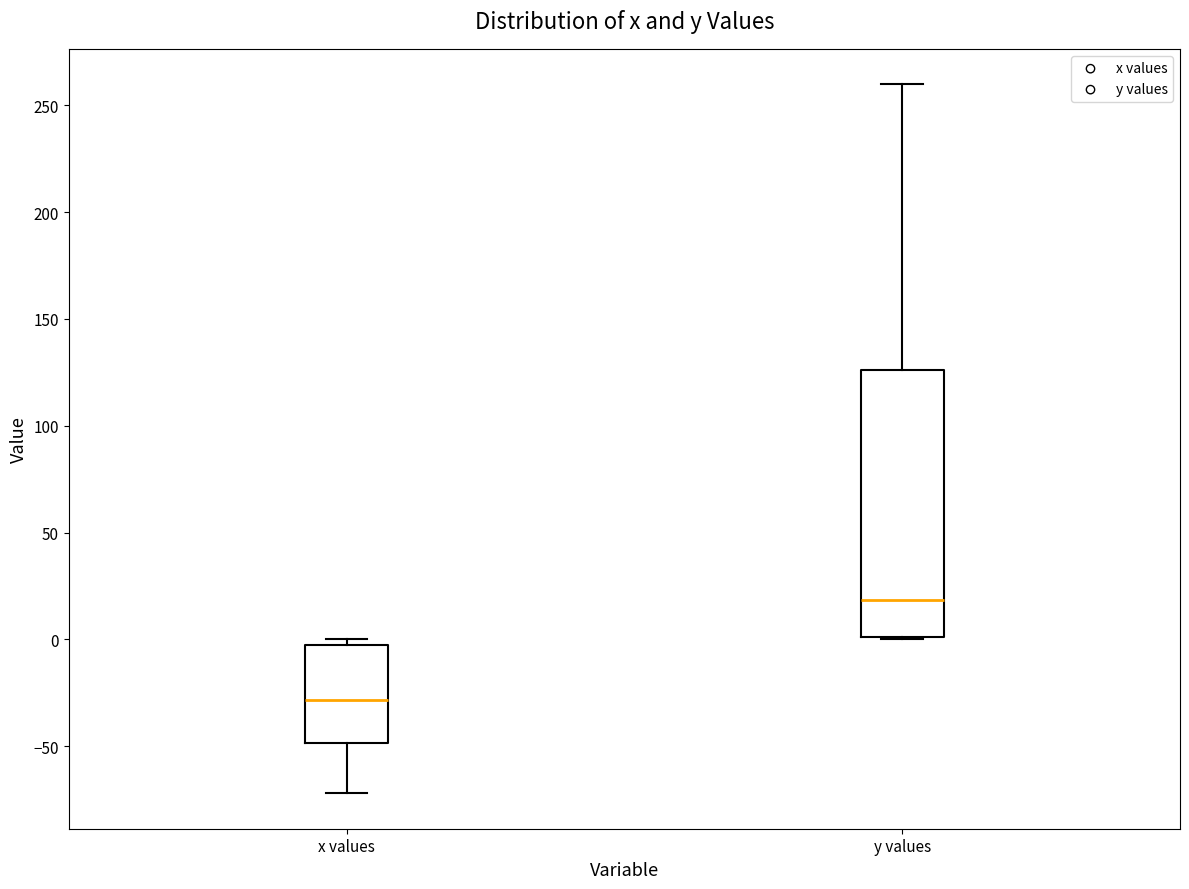

Where does the median line of the box for x values sit on the y-axis? The values are not printed on the chart, so give them approximately, as read against the axis.

-30